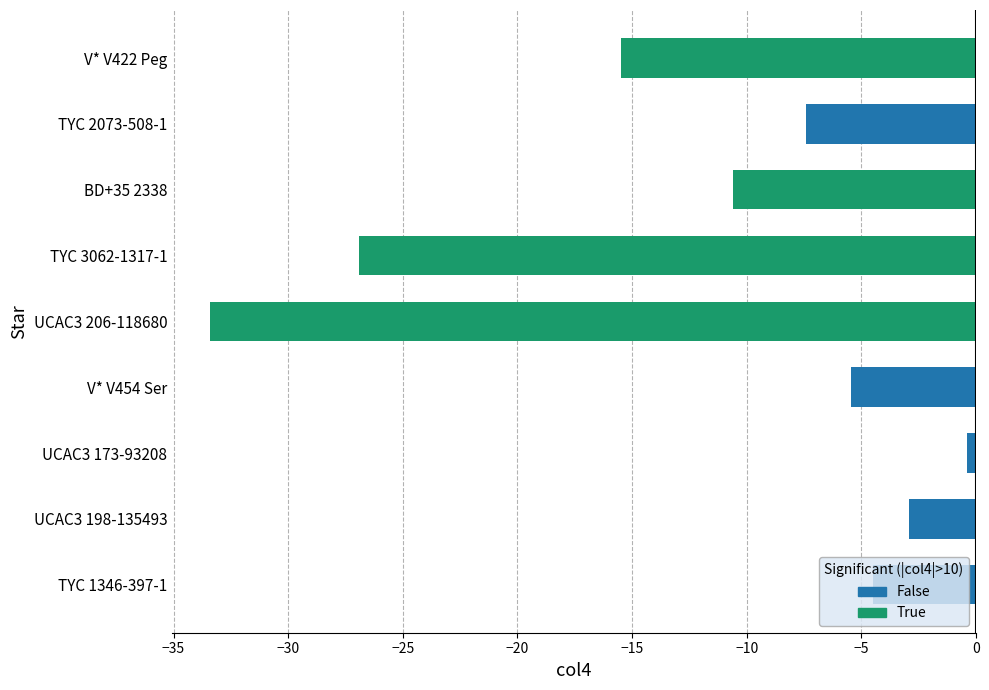

What is the label of the 4th bar from the right?

TYC 3062-1317-1